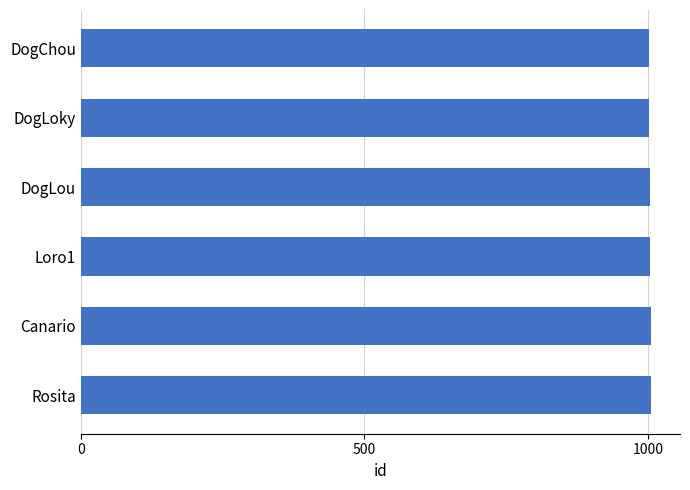

The value at Loro1 is 453. True or false?

False